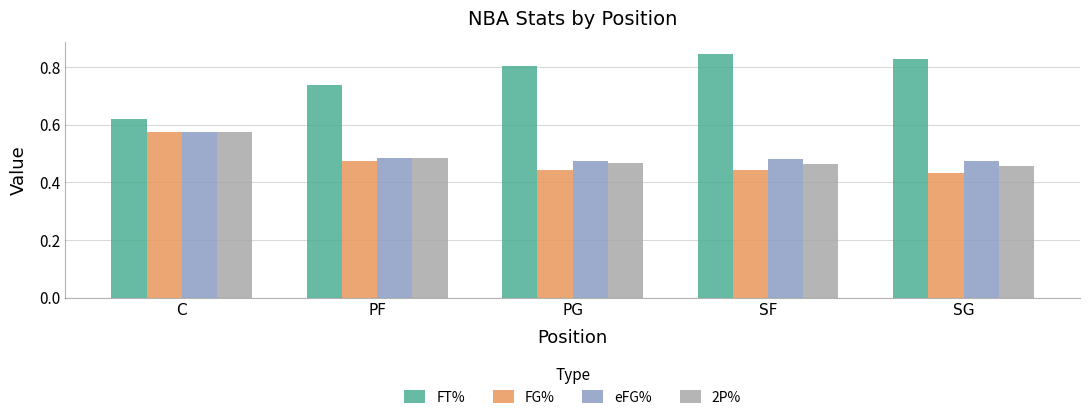

Which series has the largest range (max minus min)?

FT%